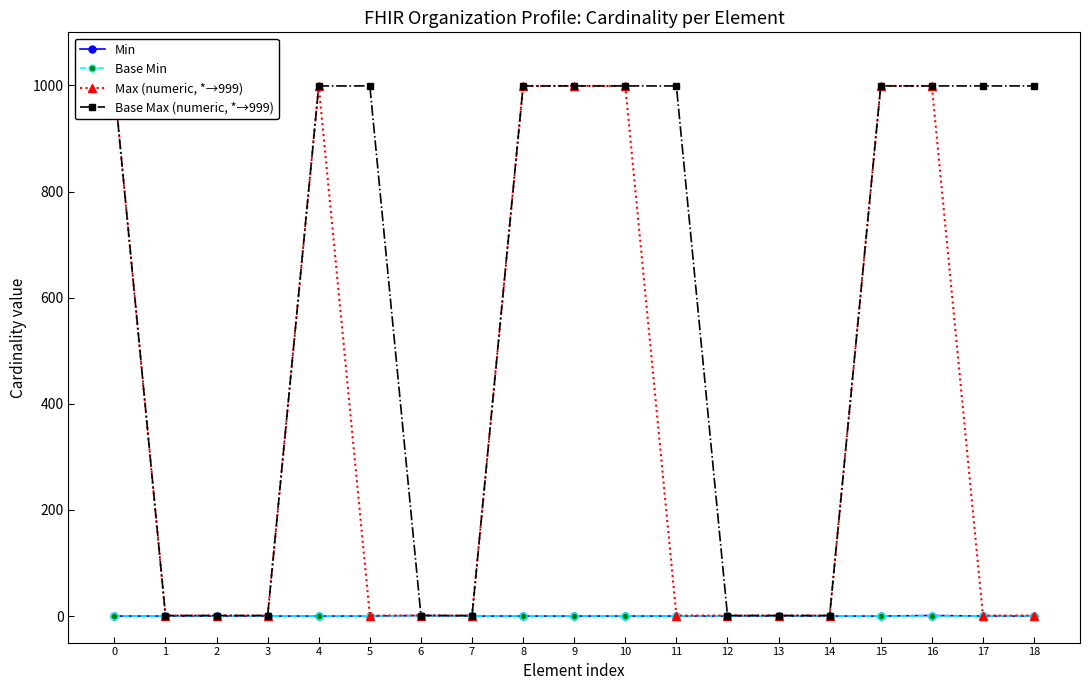

How many Min values are between 0 and 1?

19